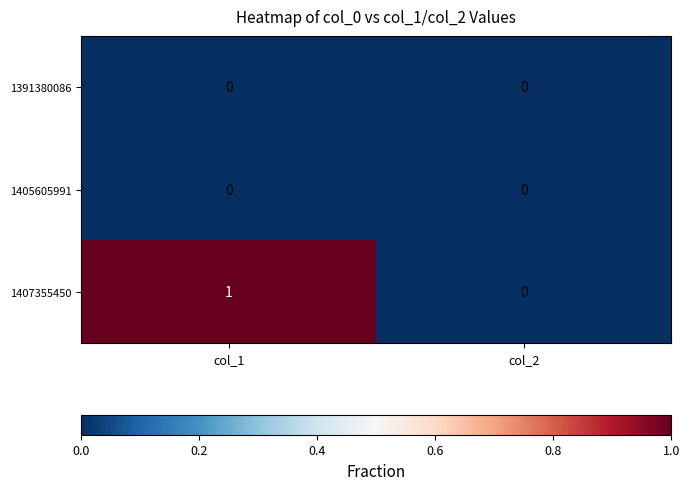

How many categories are shown in the chart?

2